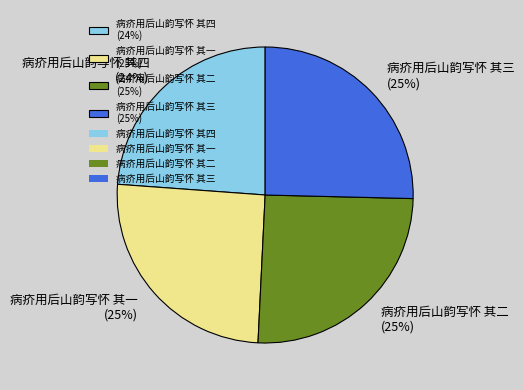

Which category has the smallest portion of the pie?

病疥用后山韵写怀 其四